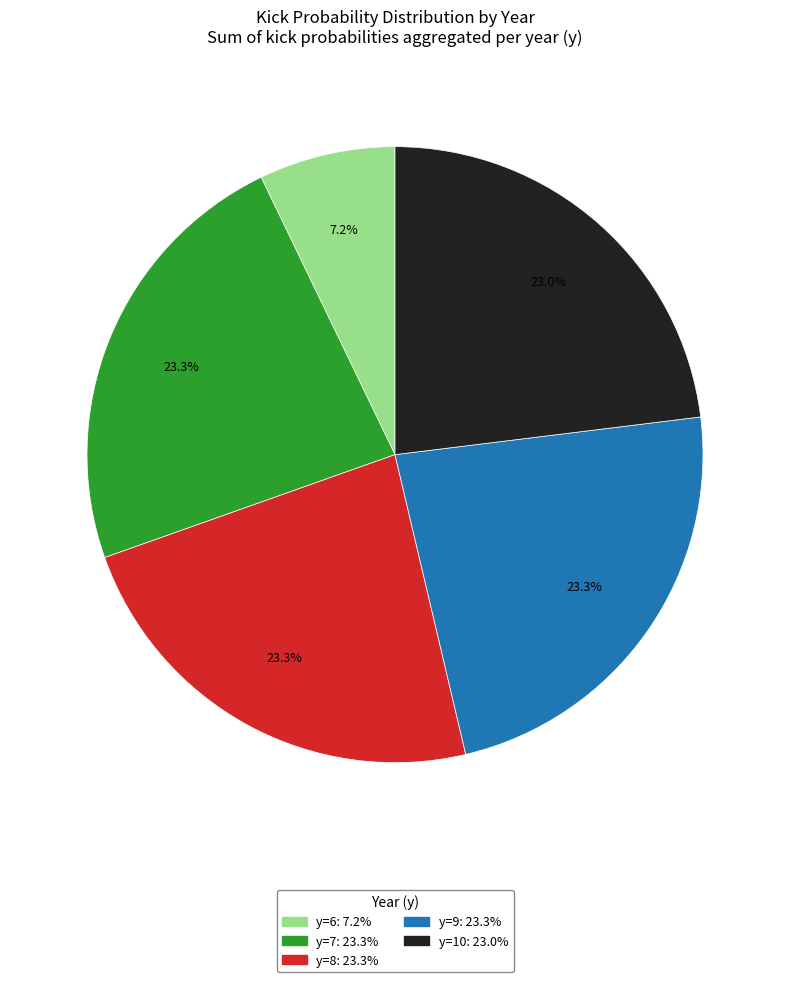

Does any single category account for the majority?

No